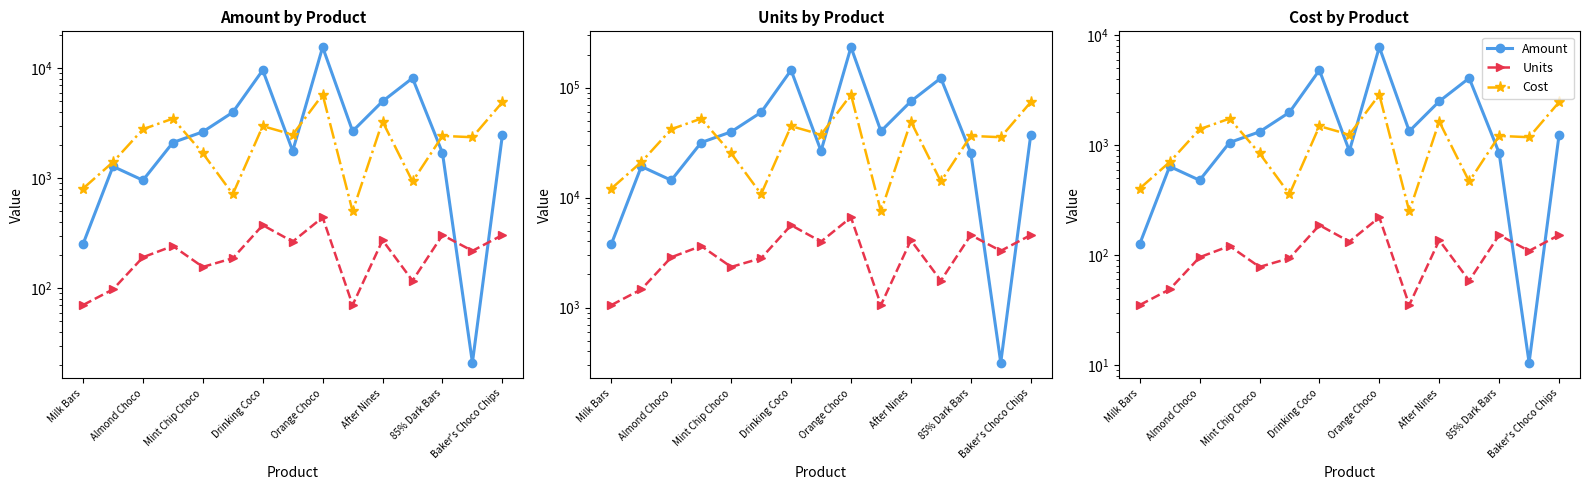

At how many categories does at least one series exceed 2782?

3